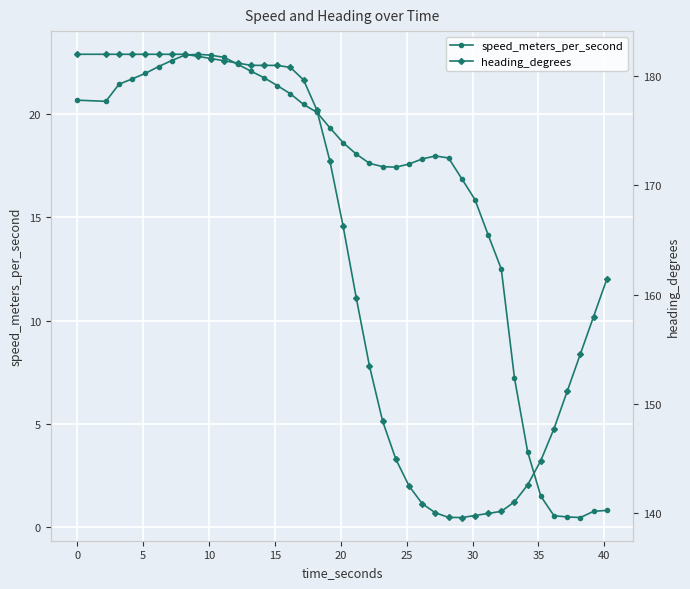

Reading left to right, list all the values displayed in this chart.

speed_meters_per_second: 20.7	20.6	21.4	21.7	22.0	22.3	22.6	22.8	22.9	22.8	22.7	22.4	22.1	21.7	21.4	21.0	20.5	20.1	19.3	18.6	18.1	17.6	17.4	17.4	17.6	17.8	18.0	17.9	16.9	15.9	14.2	12.5	7.2	3.7	1.5	0.6	0.5	0.5	0.8	0.8
heading_degrees: 182.0	182.0	182.0	182.0	182.0	182.0	182.0	182.0	181.8	181.6	181.4	181.2	181.0	181.0	181.0	180.8	179.7	176.9	172.2	166.3	159.7	153.5	148.4	144.9	142.5	140.9	140.0	139.6	139.6	139.8	140.0	140.2	141.0	142.6	144.8	147.7	151.2	154.6	158.0	161.4